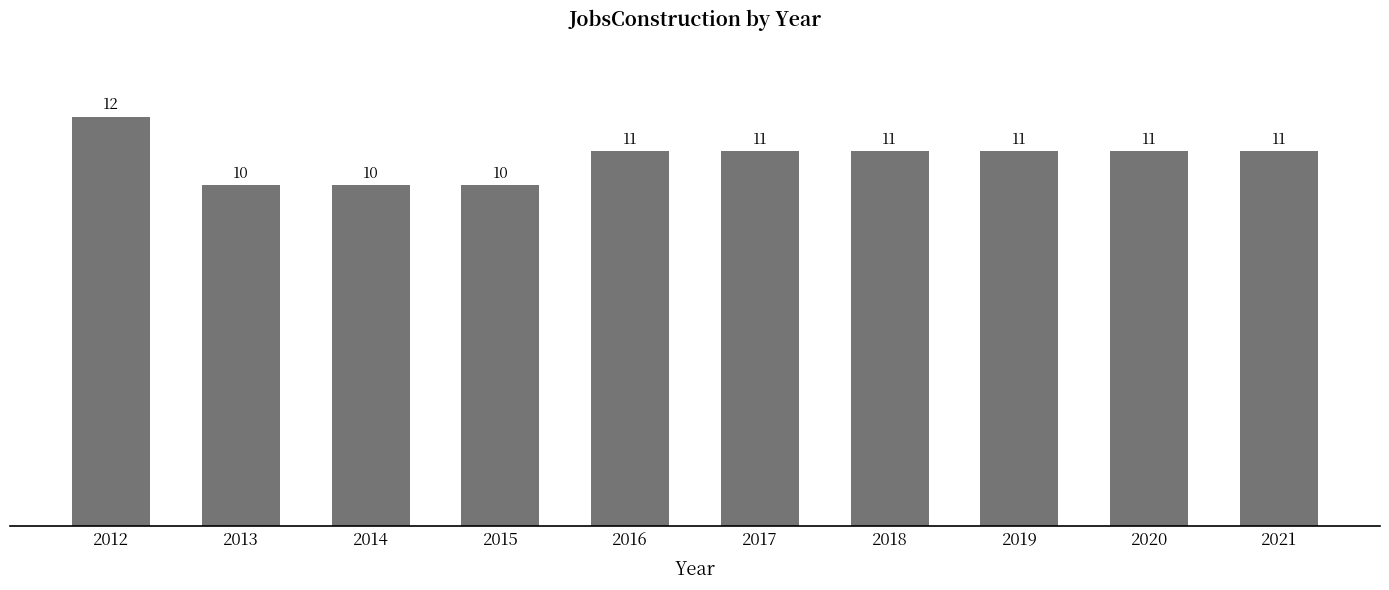

What is the value of the 4th bar from the left?

10